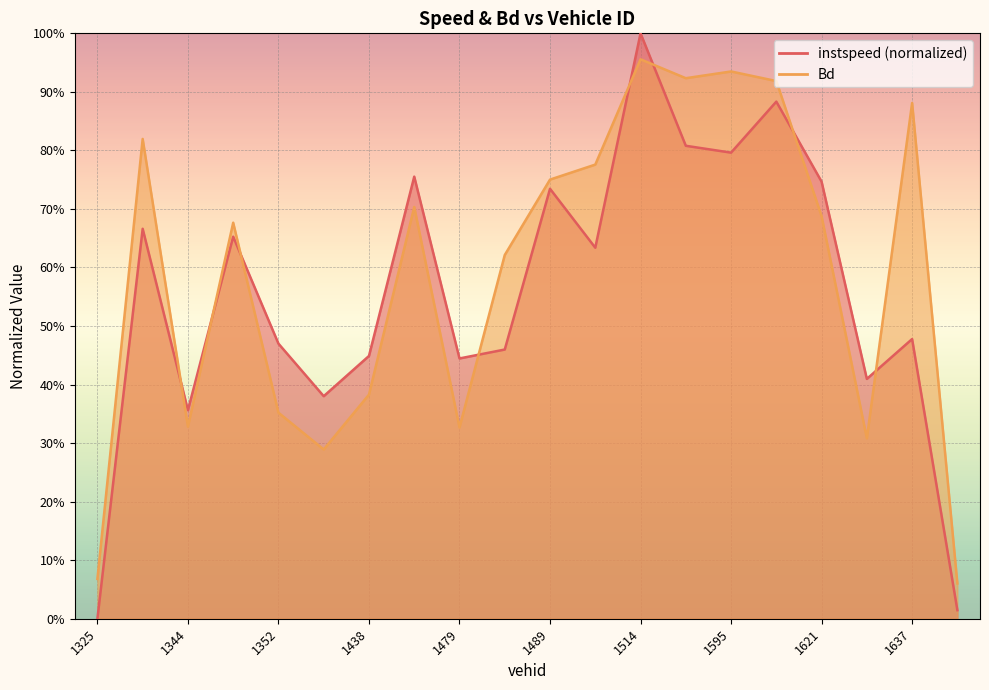

Is it true that Bd equals 0.1 at 1352?

False